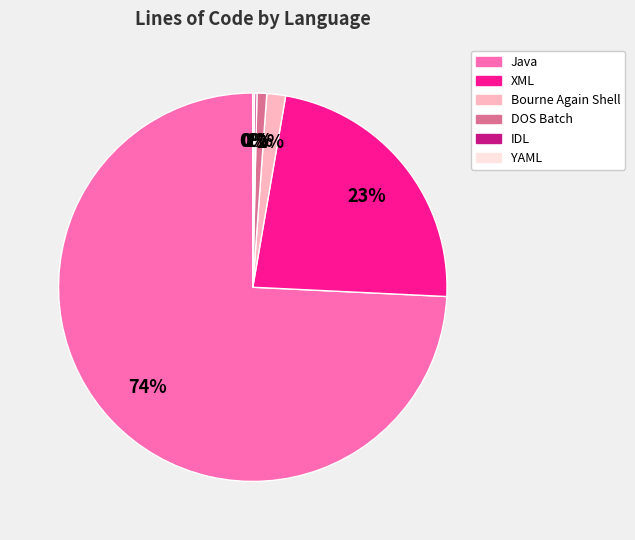

To the nearest percent, what is the difference between the Bourne Again Shell and XML slice percentages?

21%